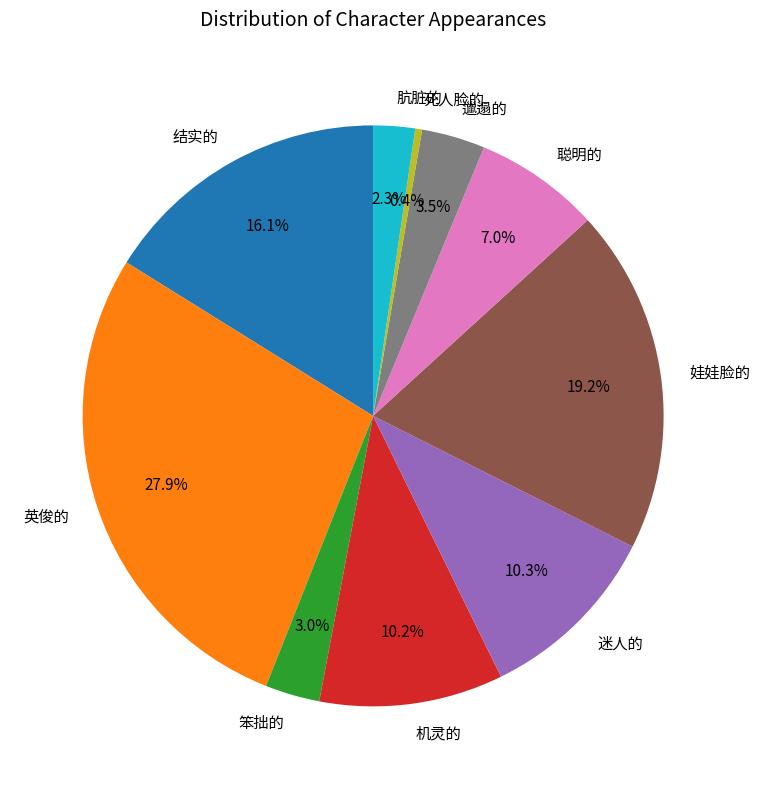

How many slices are in this pie chart?

10